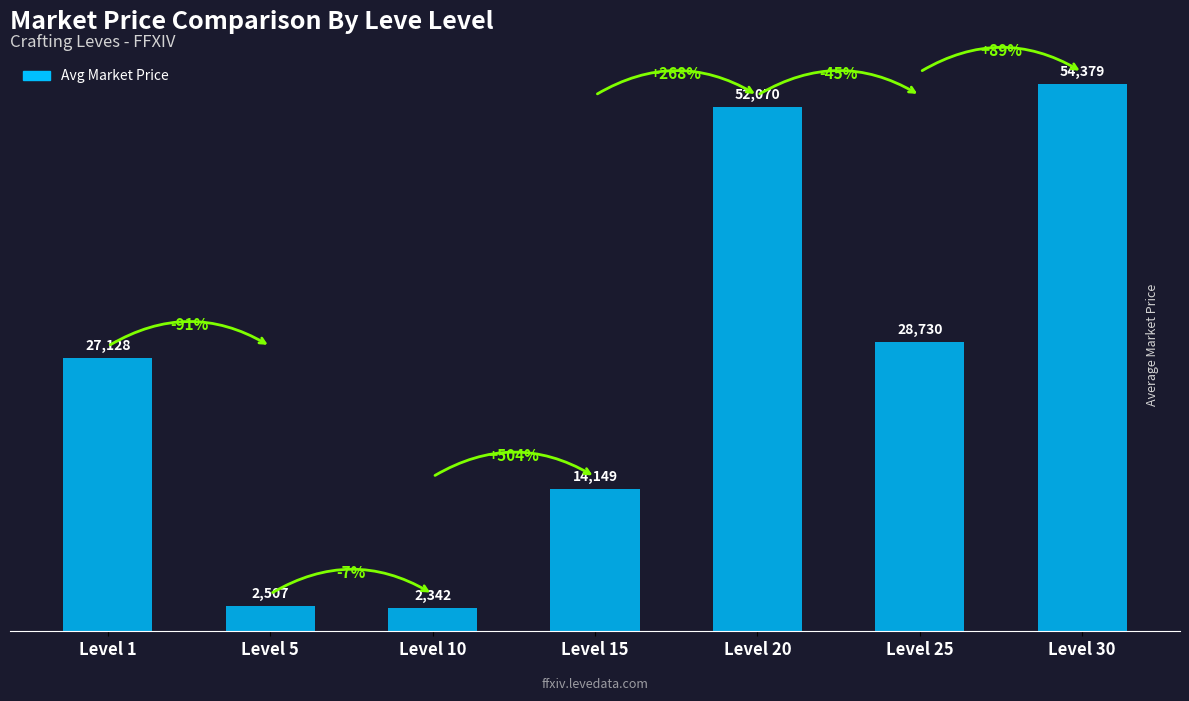

How many values are below 27128?

3